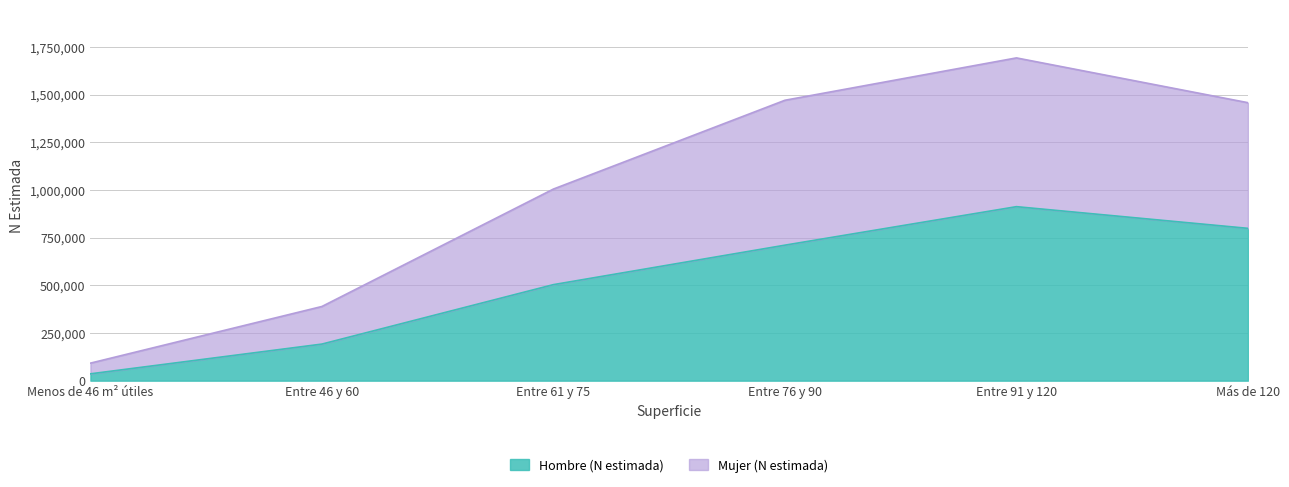

Which series has the largest range (max minus min)?

Mujer (N estimada)